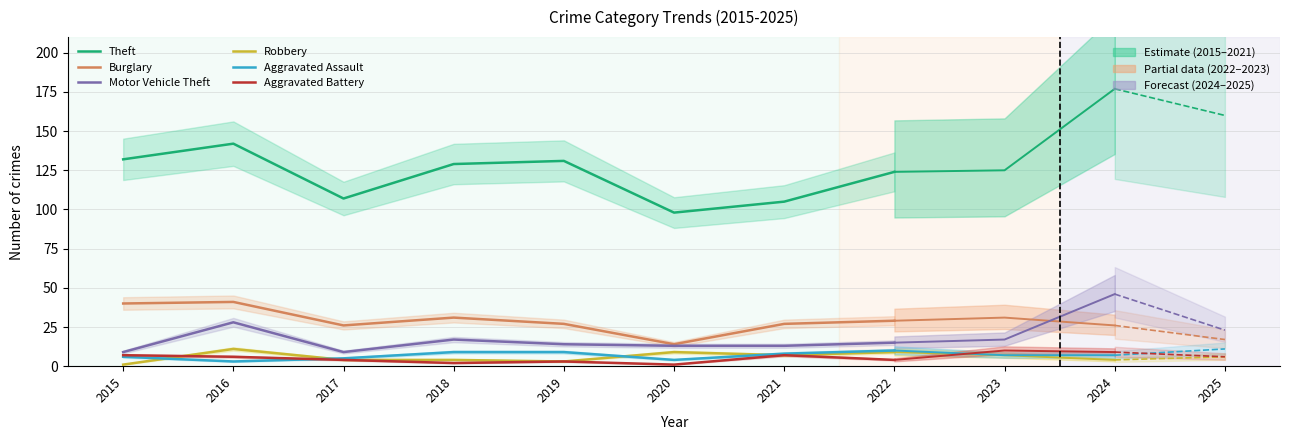

At which label does Theft first exceed 129?

2015